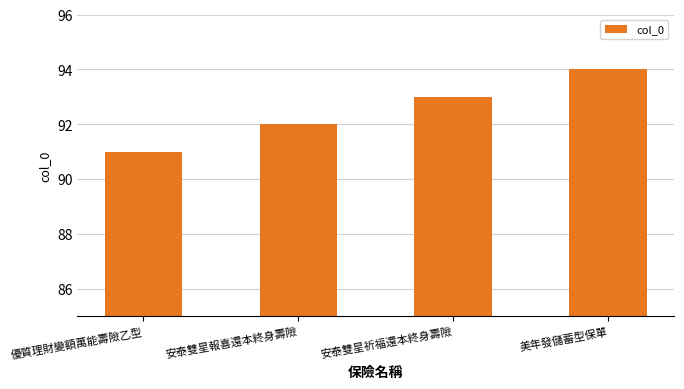

What is the greatest value displayed?

94